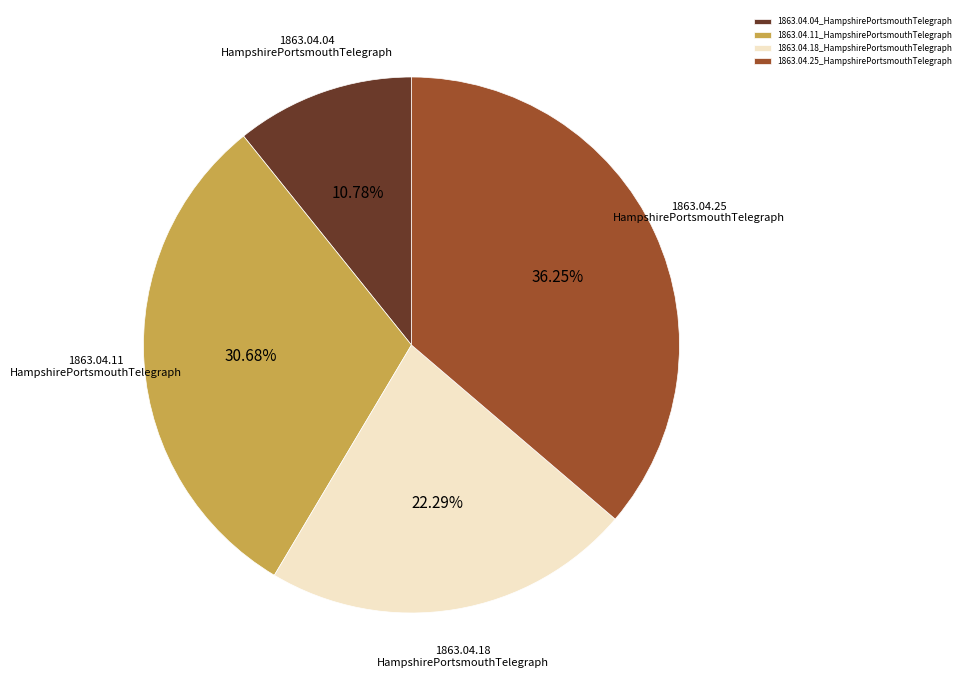

The 1863.04.04_HampshirePortsmouthTelegraph slice represents 11% of the pie. True or false?

True